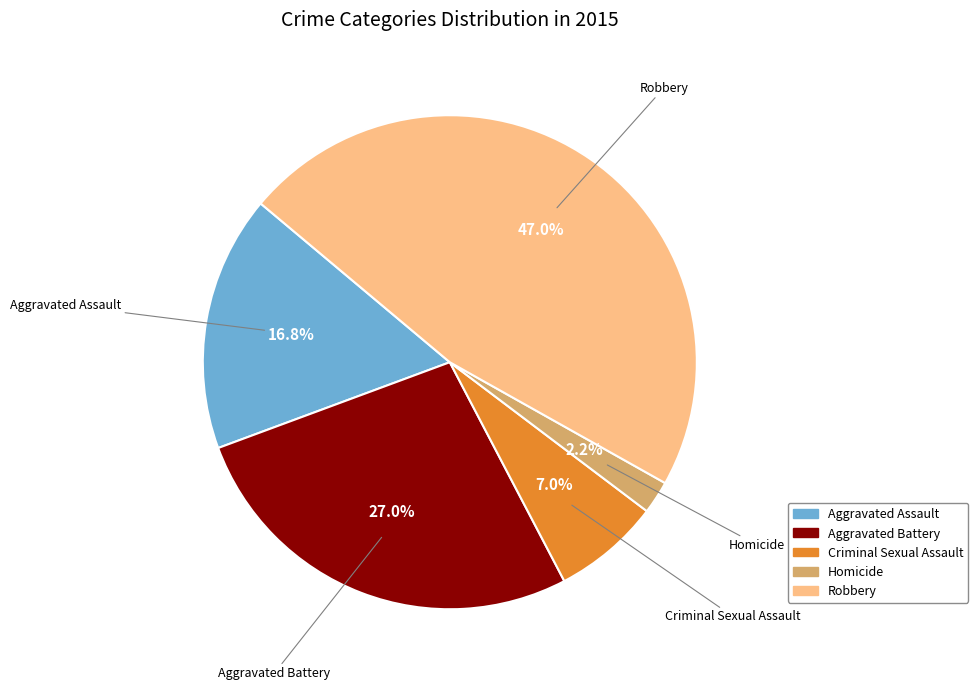

How many segments does this pie chart have?

5